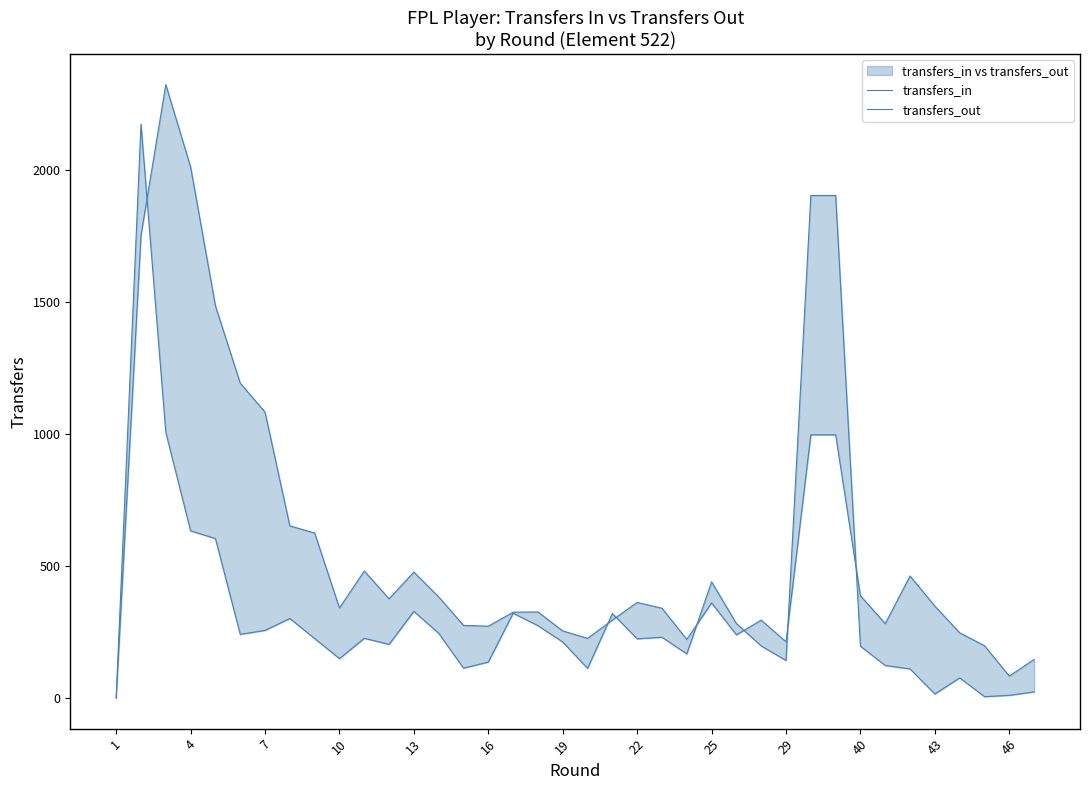

What is the total value across all series at 13?

2090